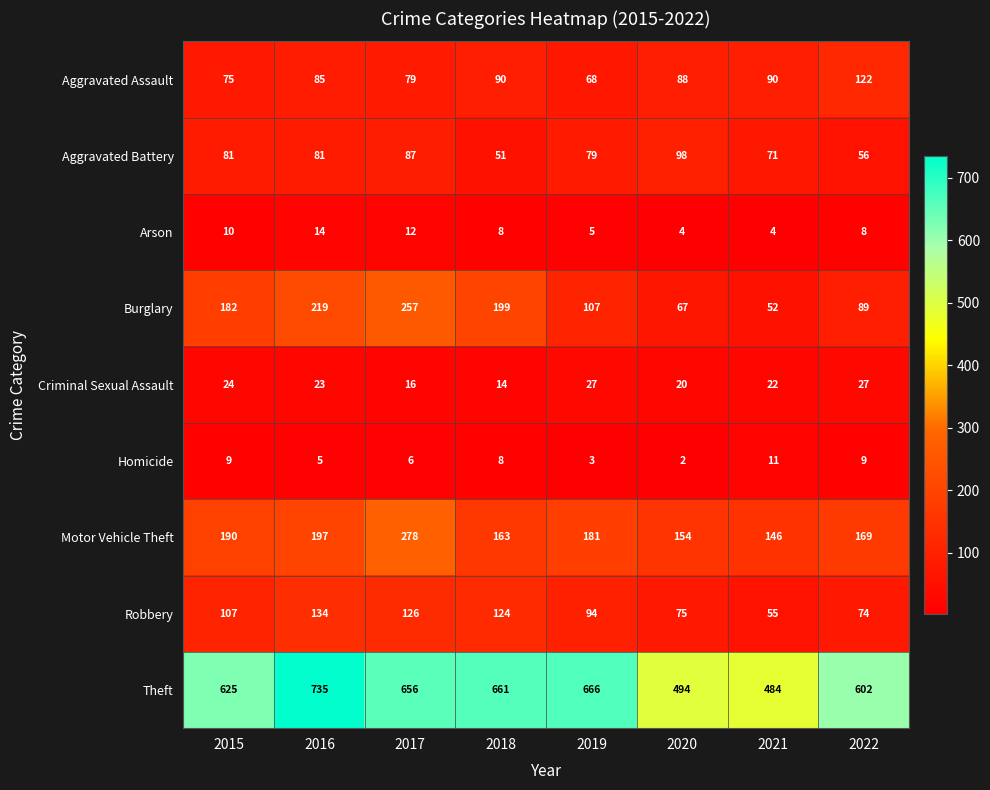

How many distinct data groups are displayed?

9